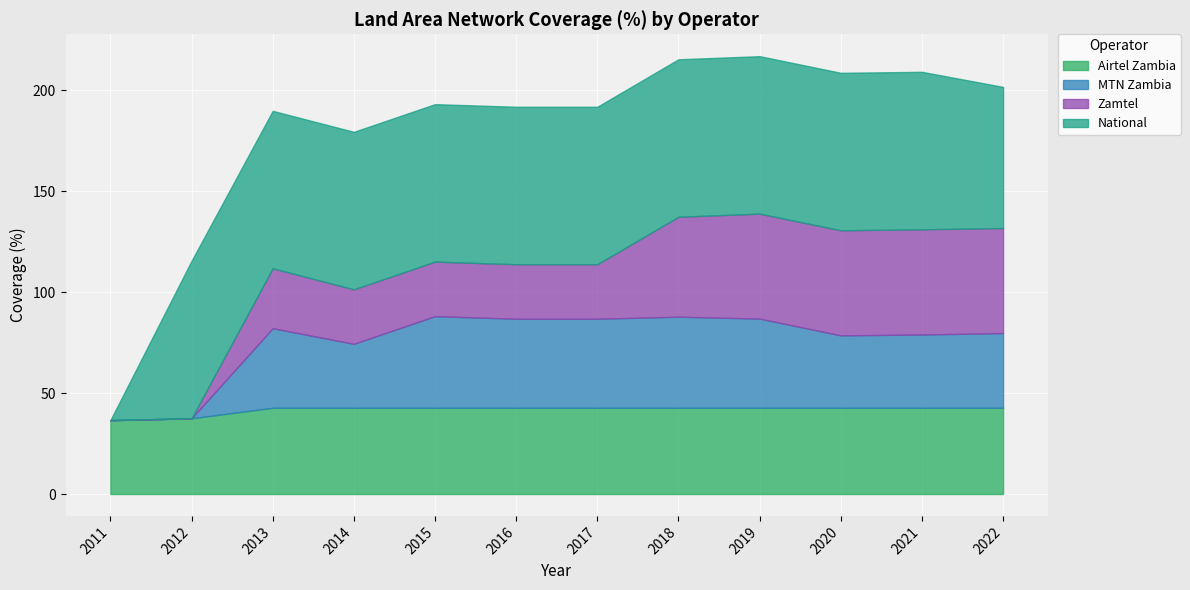

At how many categories does at least one series exceed 24?

12